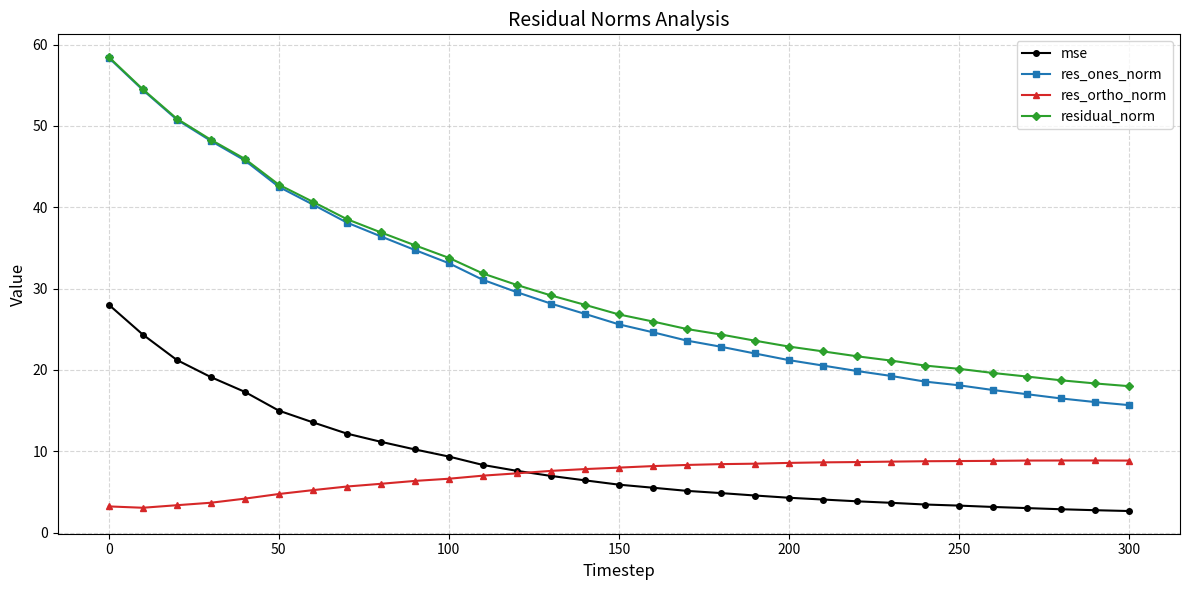

What is the highest value of the res_ones_norm series?

58.4